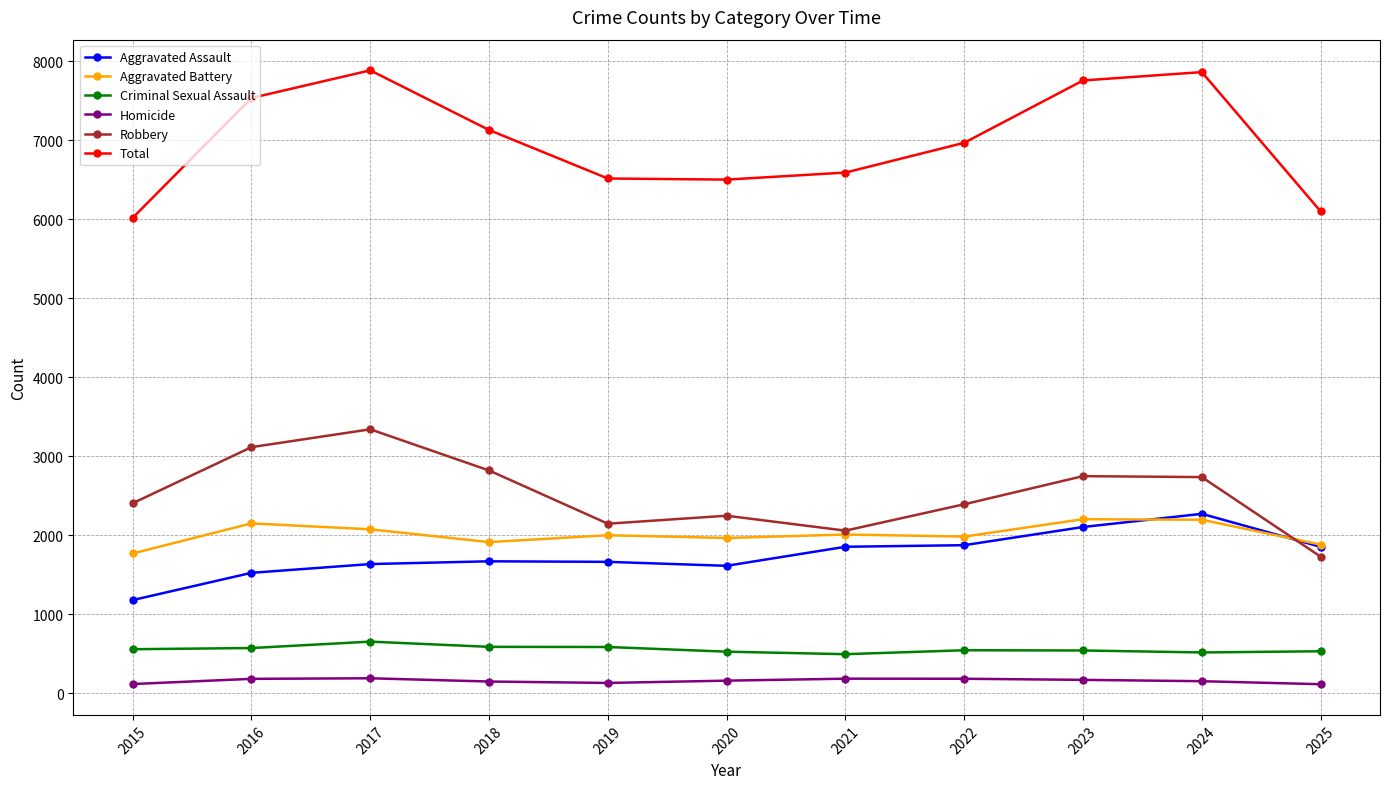

True or false: Aggravated Assault and Homicide intersect in this chart.

False